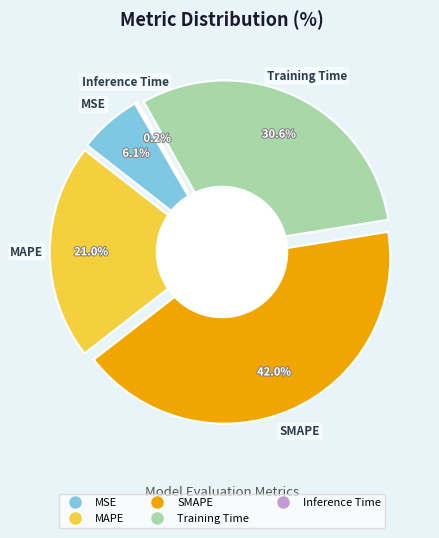

How many segments does this pie chart have?

5